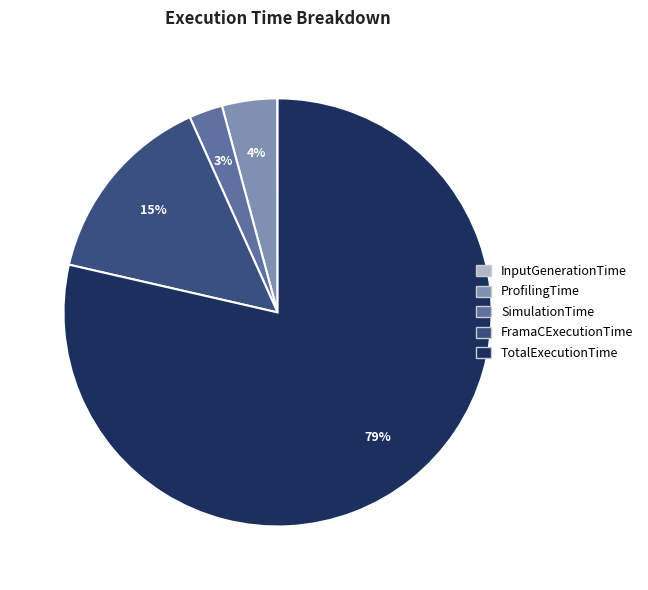

What percentage is the ProfilingTime slice, to the nearest percent?

4%